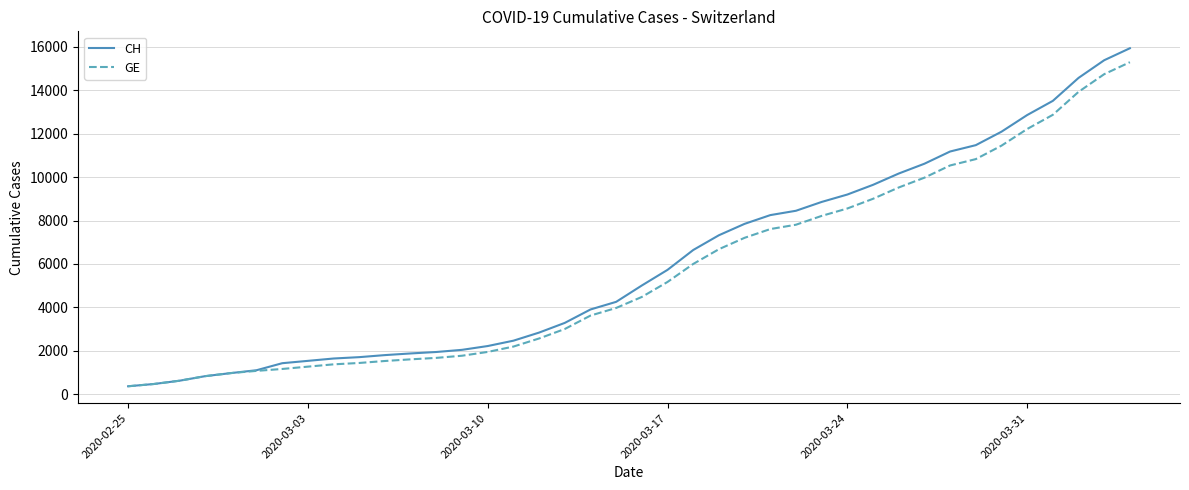

Which series has the largest range (max minus min)?

CH